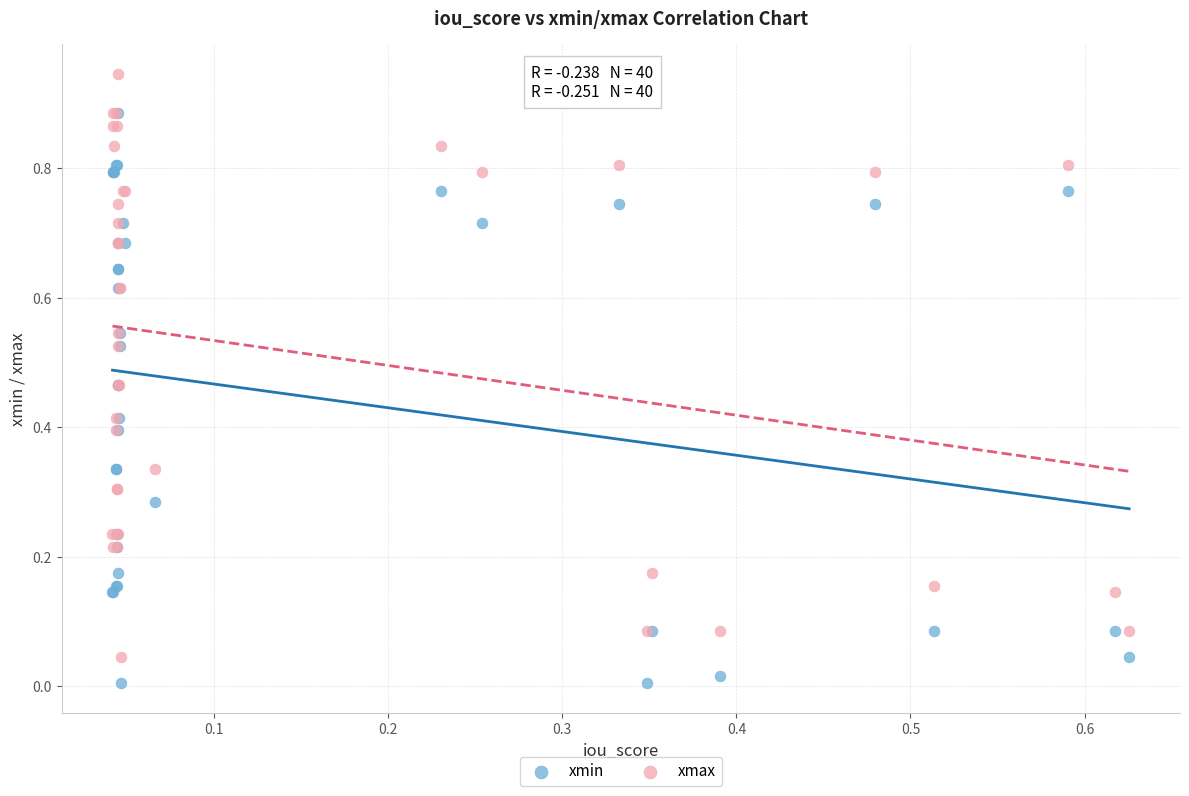

What are all the series names shown in the legend?

xmin, xmax